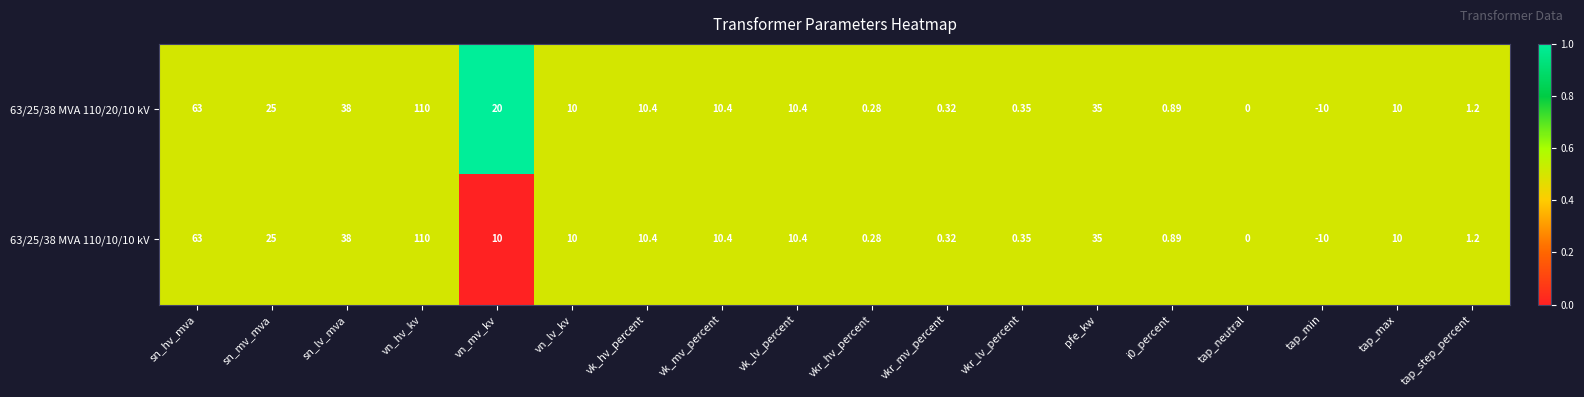

Is the value of 63/25/38 MVA 110/10/10 kV at vkr_hv_percent greater than the value of 63/25/38 MVA 110/20/10 kV at vkr_mv_percent?

No